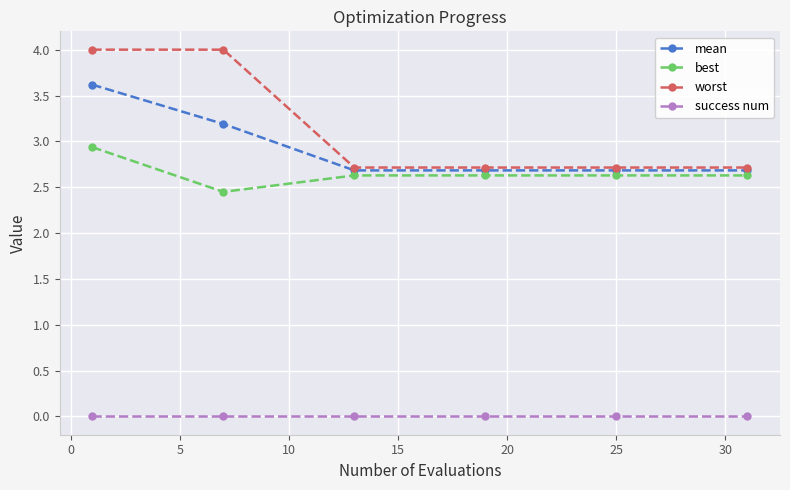

True or false: mean has more than 1 points higher than both neighbors.

False